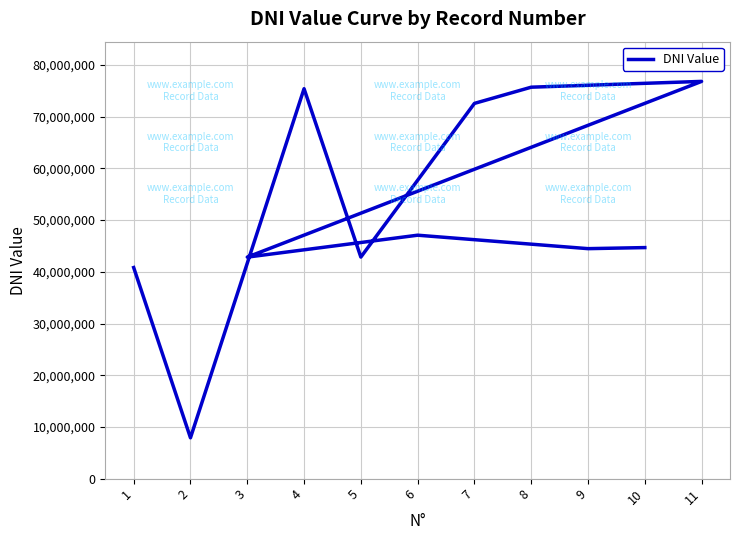

True or false: there are more than 2 points higher than both neighbors.

True